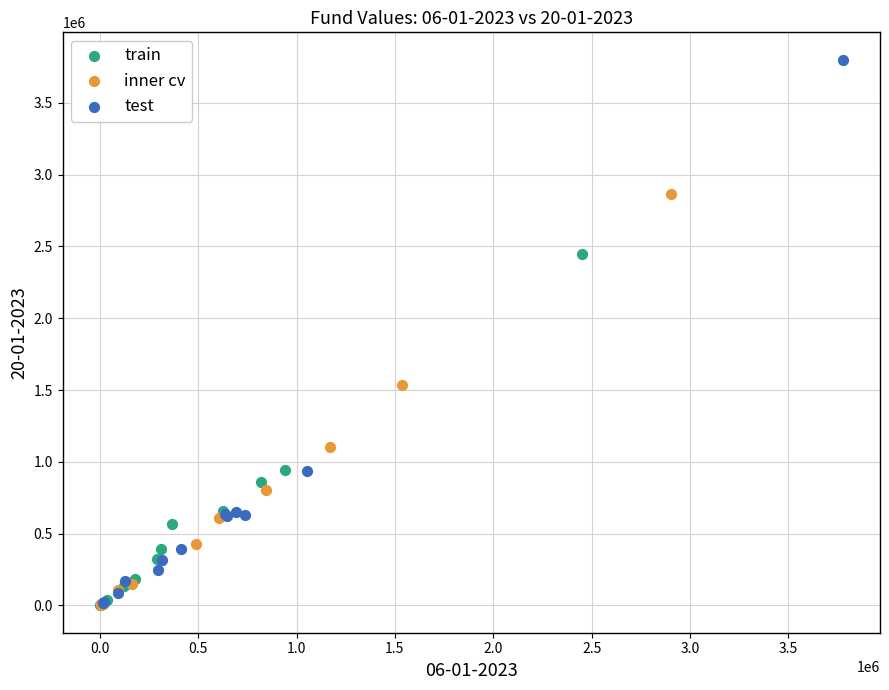

Which series contains the highest Y value?

test